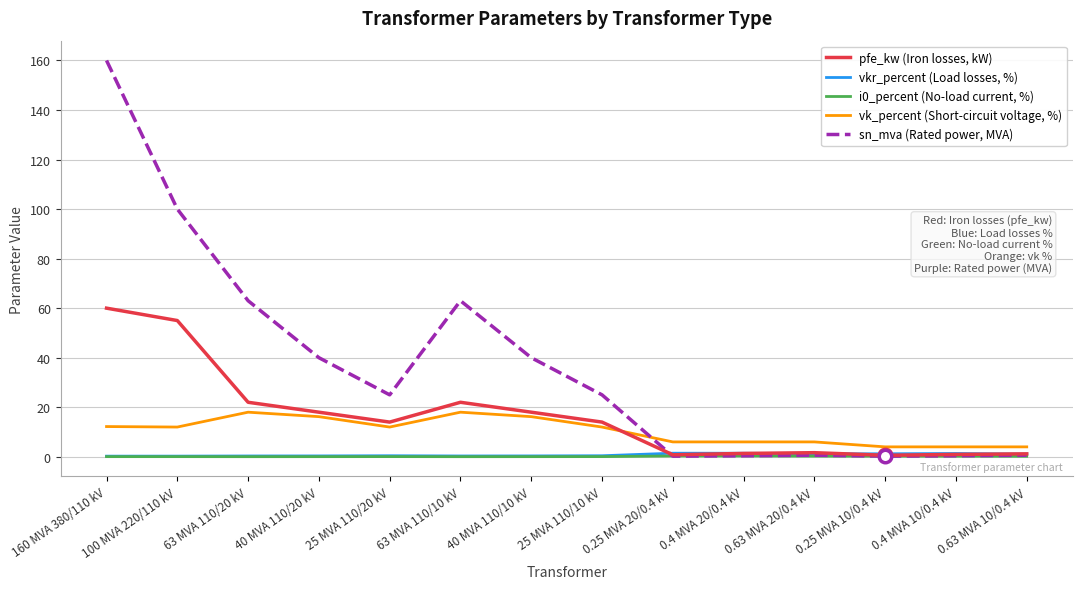

What is the total value across all series at 160 MVA 380/110 kV?

232.5